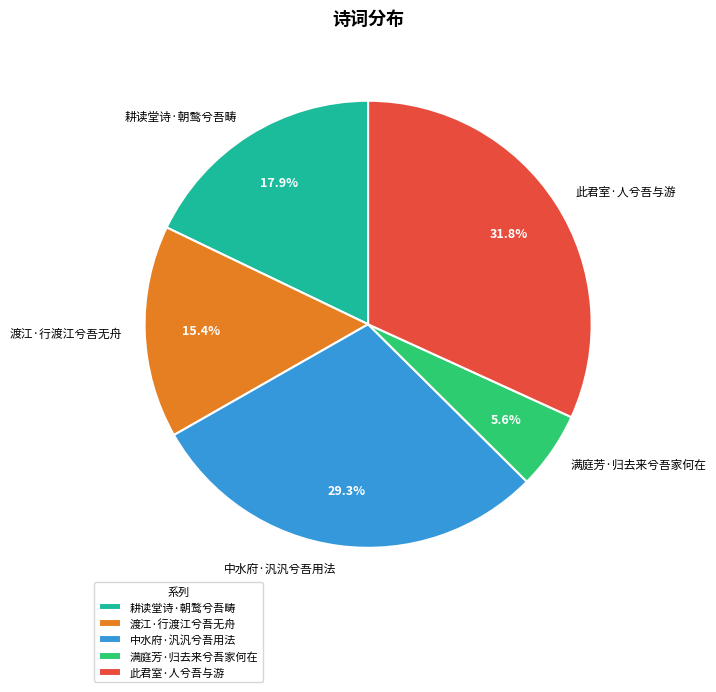

To the nearest percent, what is the difference between the largest and smallest slice percentages?

26%